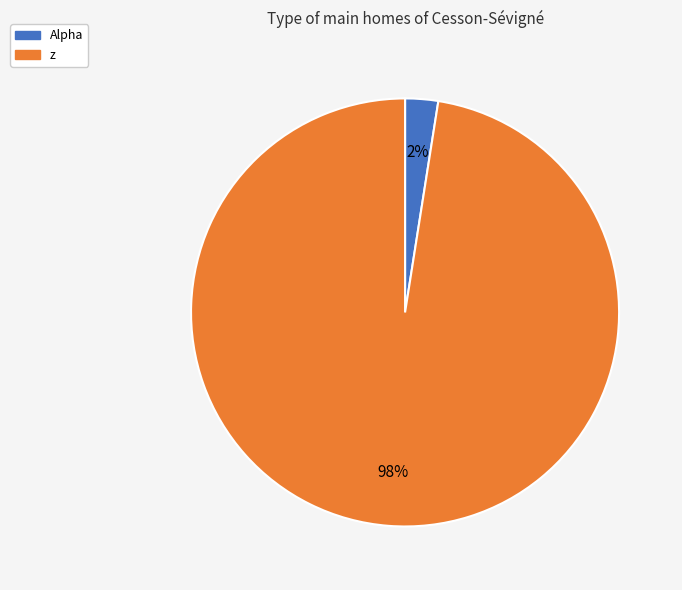

To the nearest percent, what percentage of the pie is Alpha?

2%